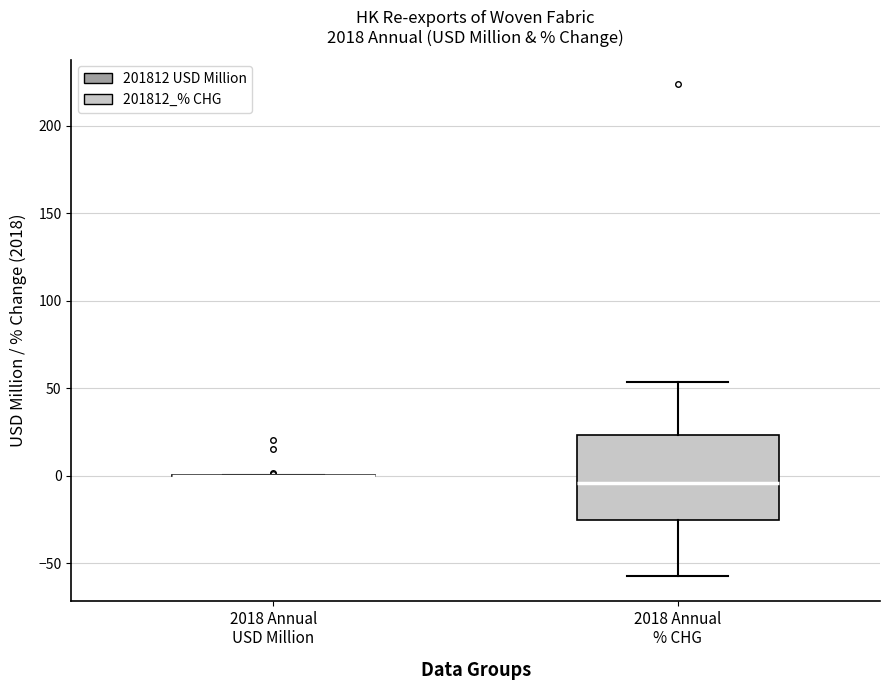

Reading left to right, read every box against the y-axis: the position of its median line, the range the box covers, and the ends of its whiskers. The values are not printed on the chart, so give them approximately, as read against the axis.

2018 Annual USD Million: box collapsed to a line at 0, whiskers 0 to 0
2018 Annual % CHG: median -5, box -25 to 25, whiskers -55 to 55